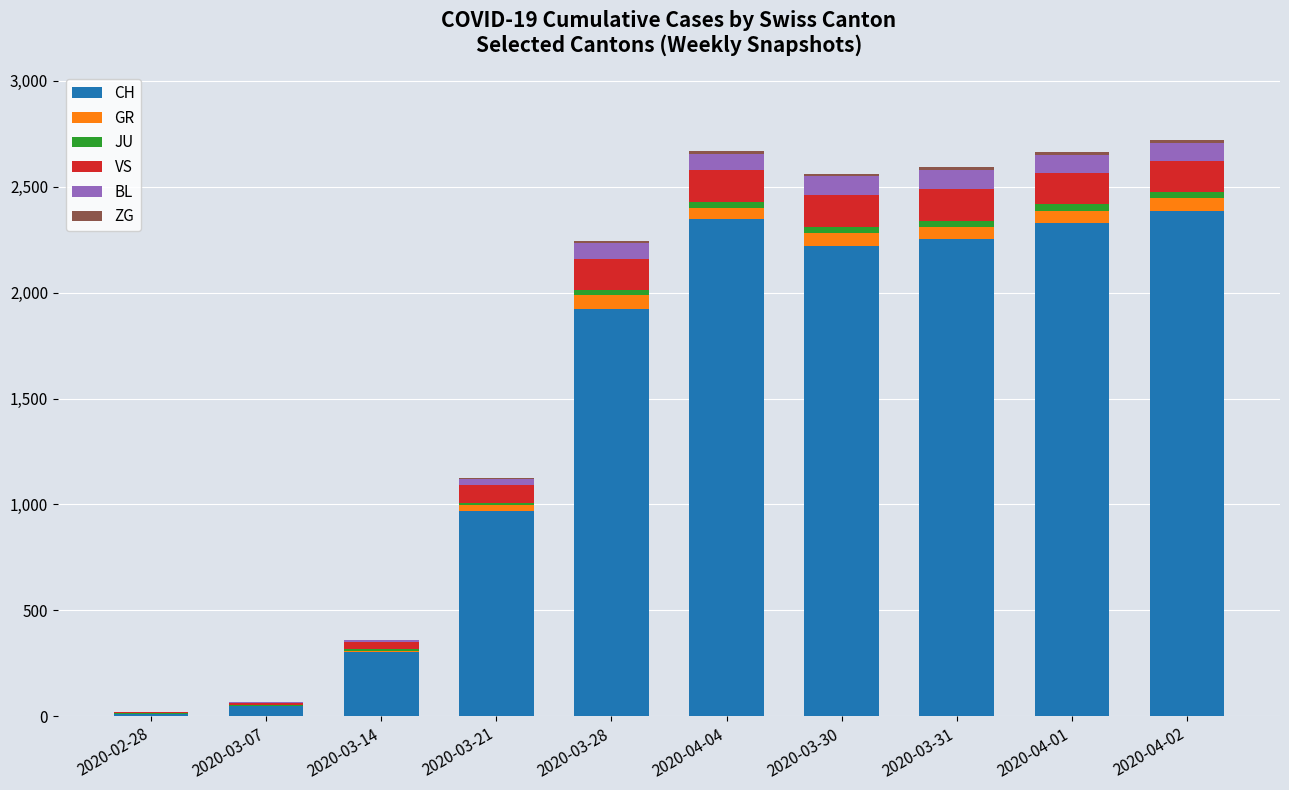

What is the highest value of the CH series?

2387